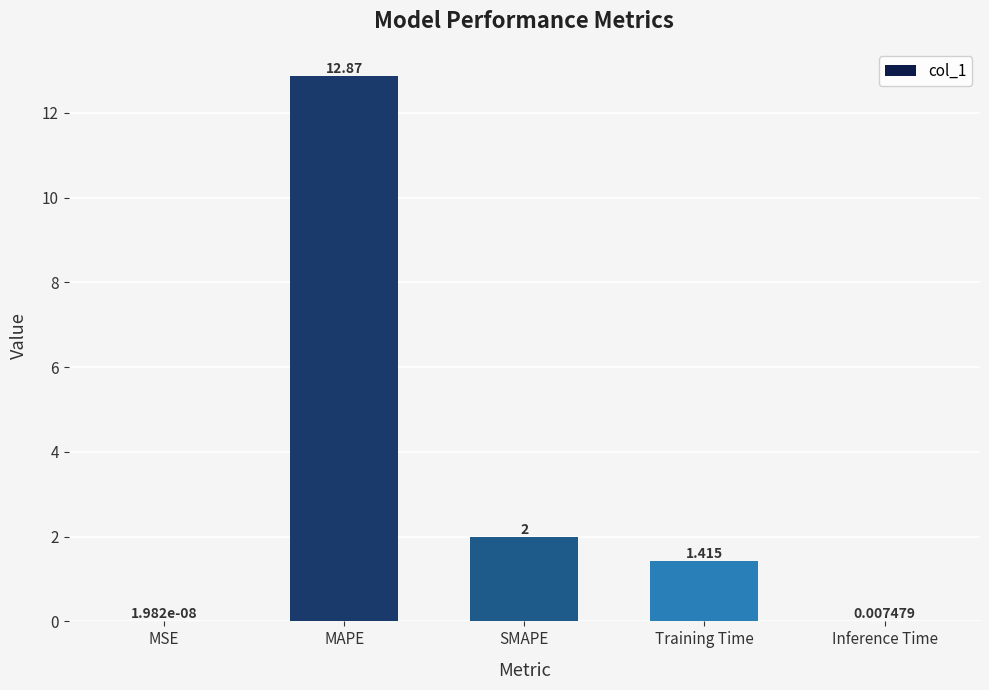

What is the average value?

3.3